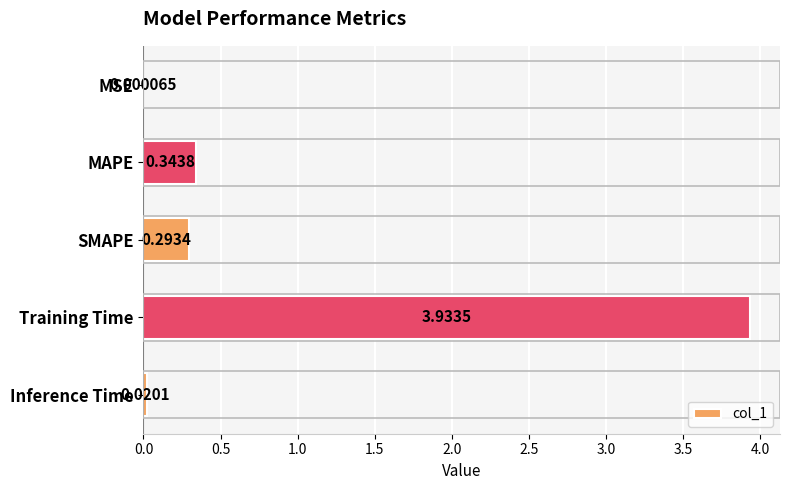

What is the sum of the values at MAPE and Training Time?

4.3